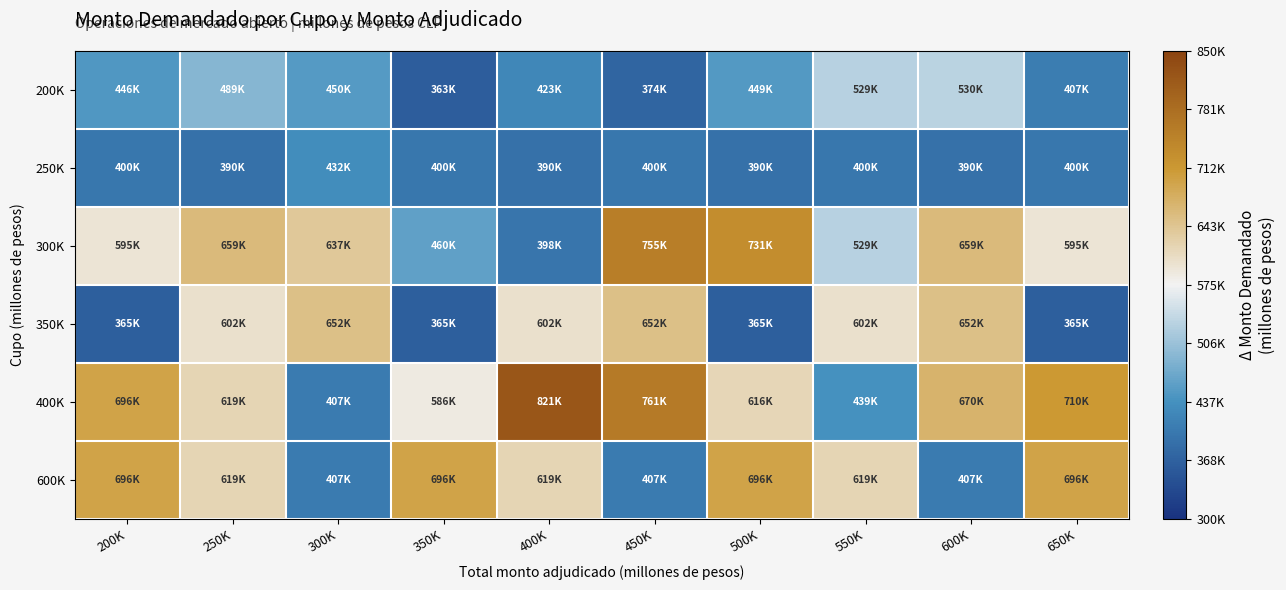

Rank the series at 650K from lowest to highest value.

350K, 250K, 200K, 300K, 600K, 400K